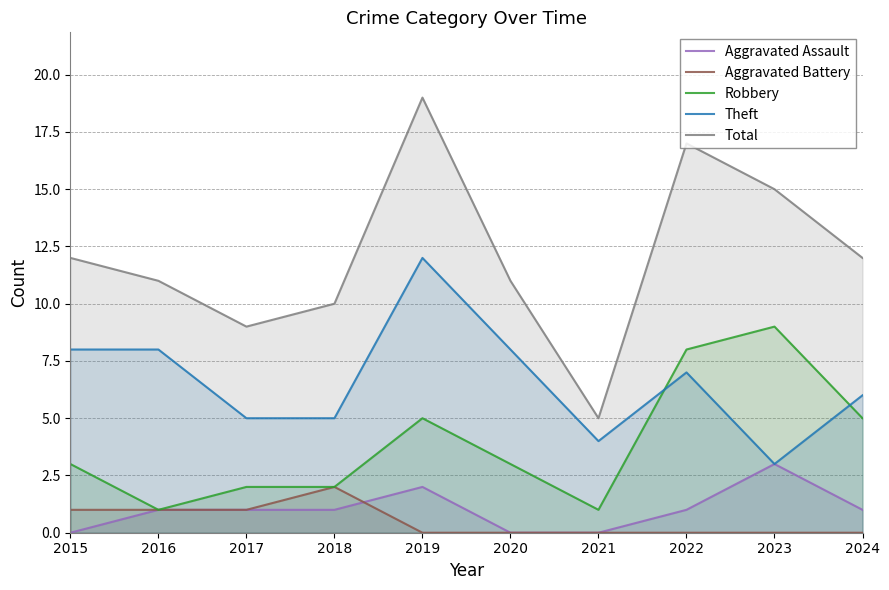

What is the greatest value displayed?

19